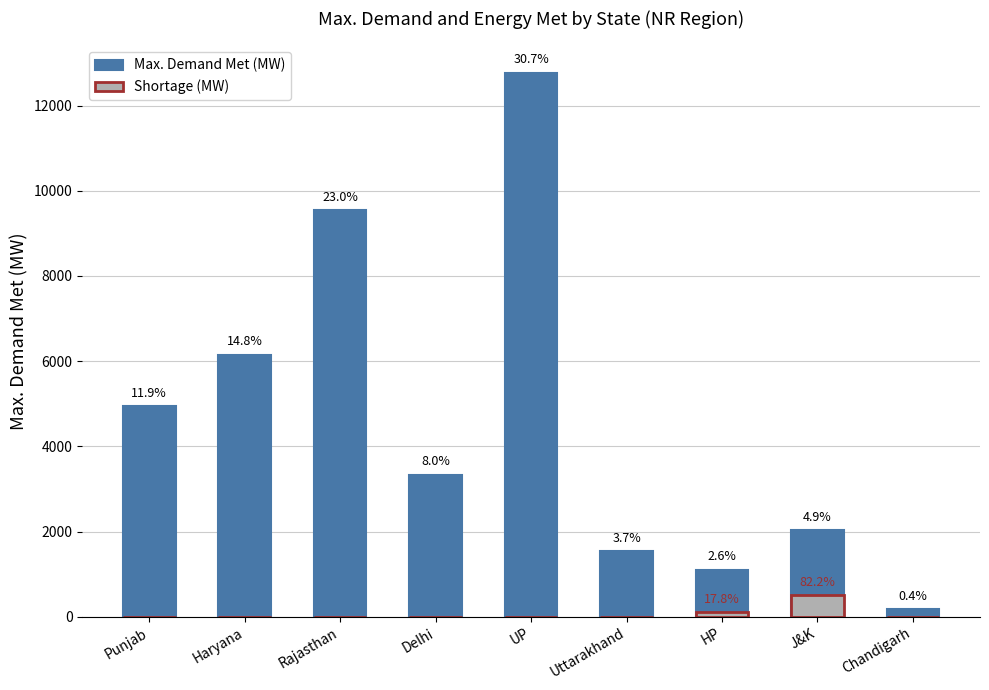

How many bars are there in each group?

2